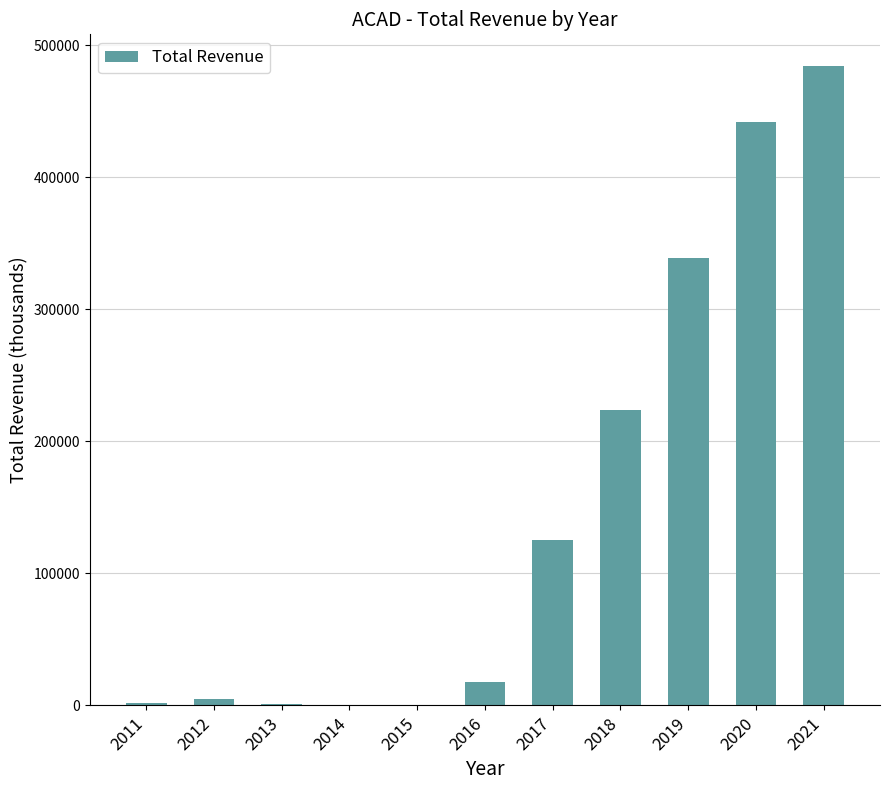

Where is the data nearest to the value 242100?

2018